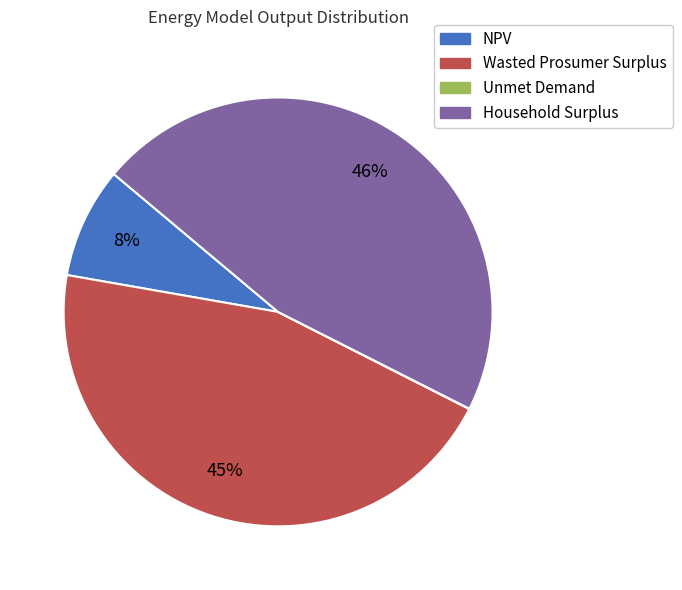

Is it true that NPV is 19% of the pie?

False